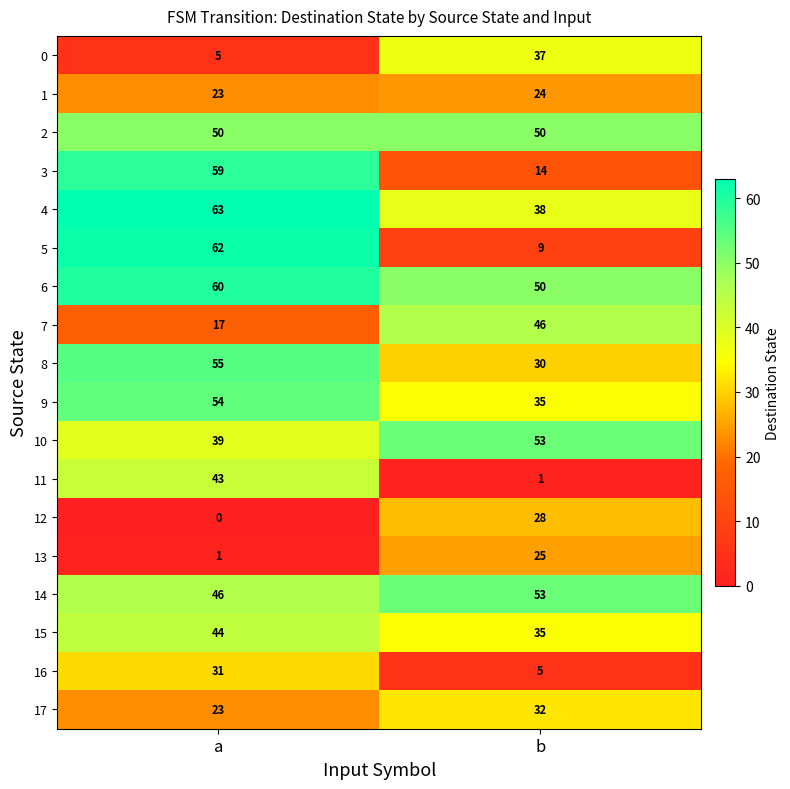

Is it true that 2 equals 50 at a?

True